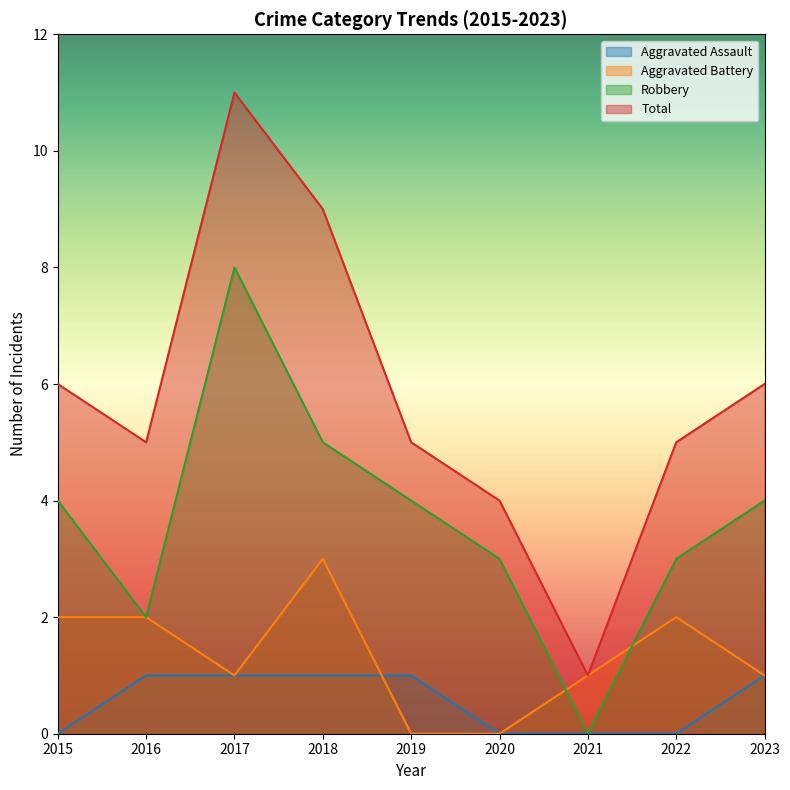

What is the sum of all Aggravated Assault values?

5